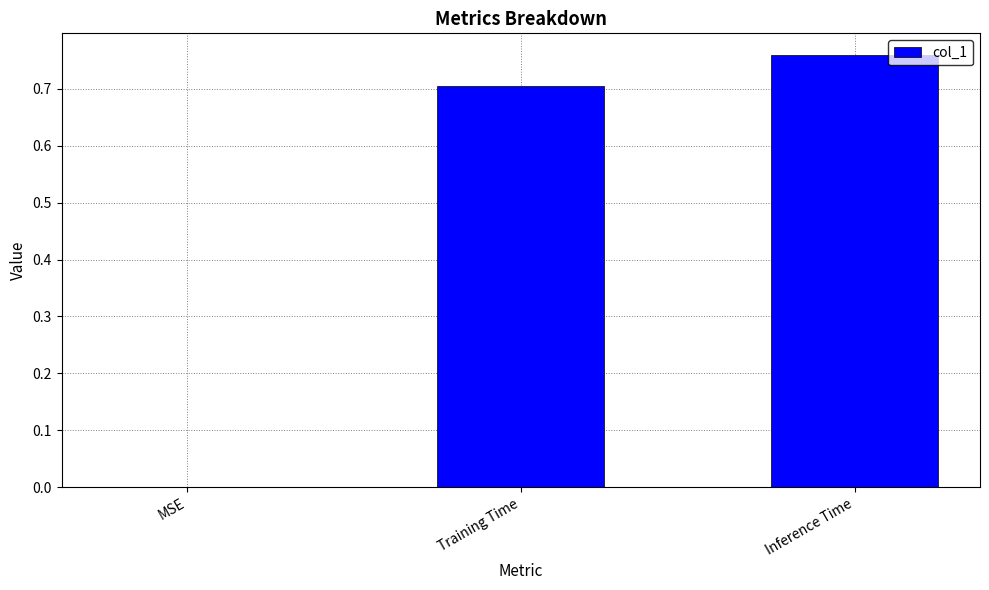

How many series are shown in this chart?

1